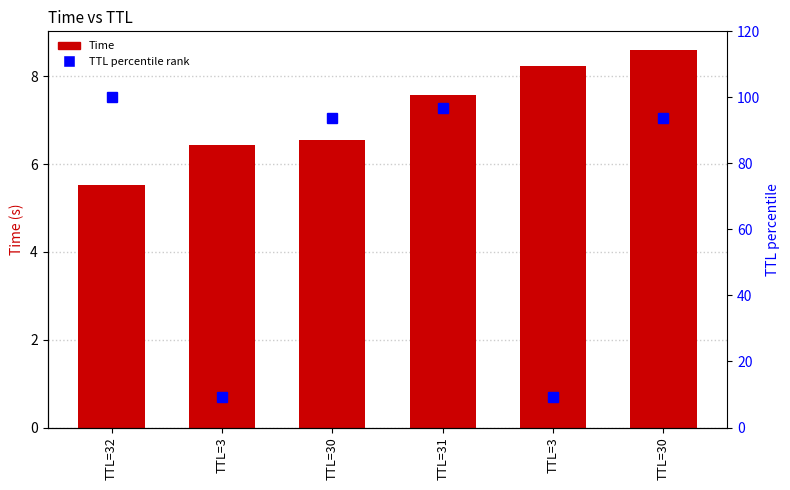

What is the sum of all TTL percentile values?

403.1